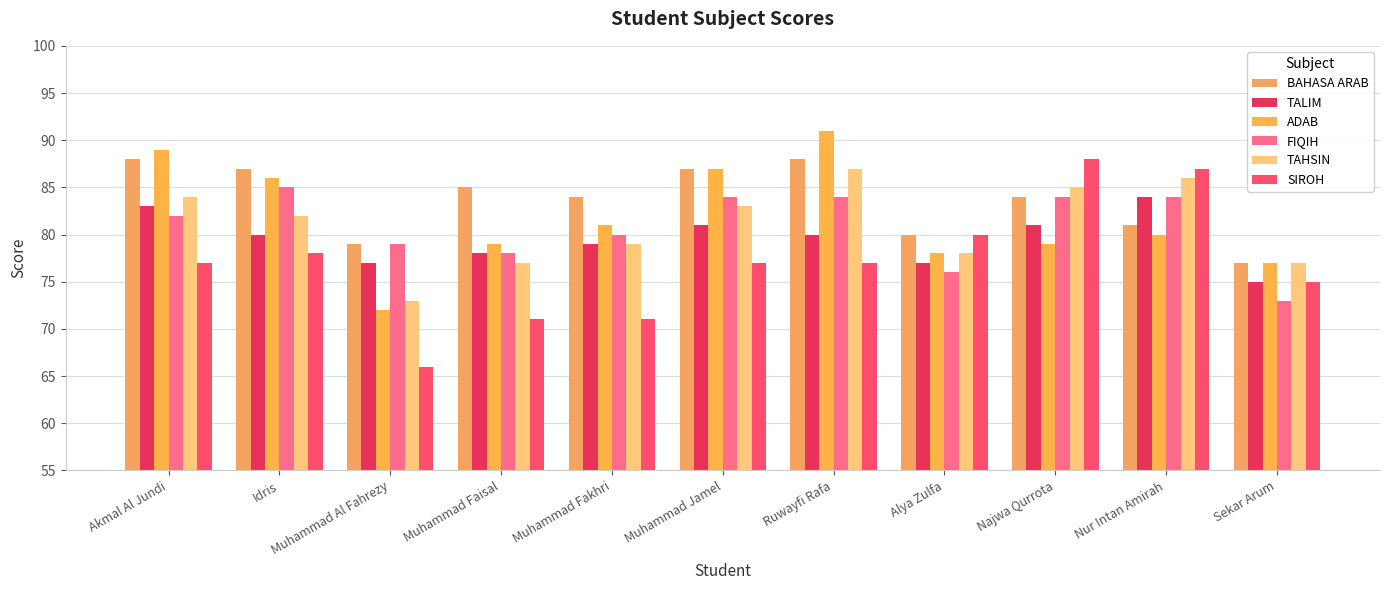

What is the spread (max minus min) of values at Muhammad Al Fahrezy?

13